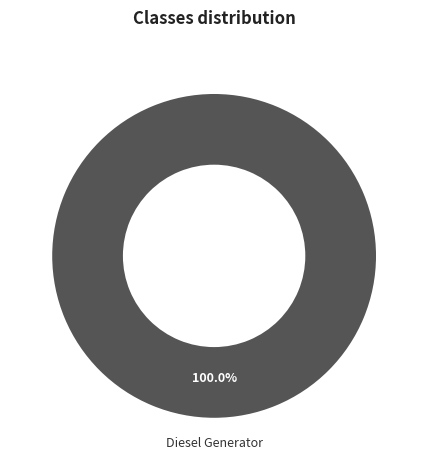

Does any single category account for the majority?

Yes